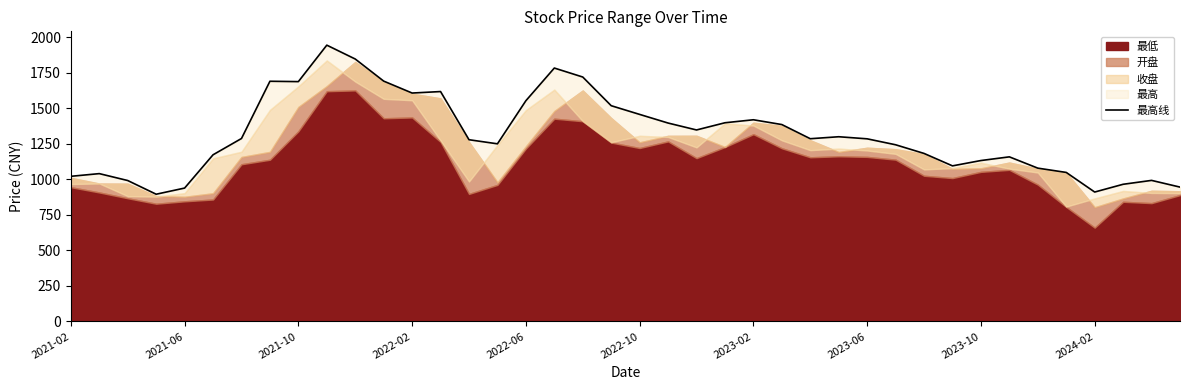

Does the chart have visible grid lines?

No